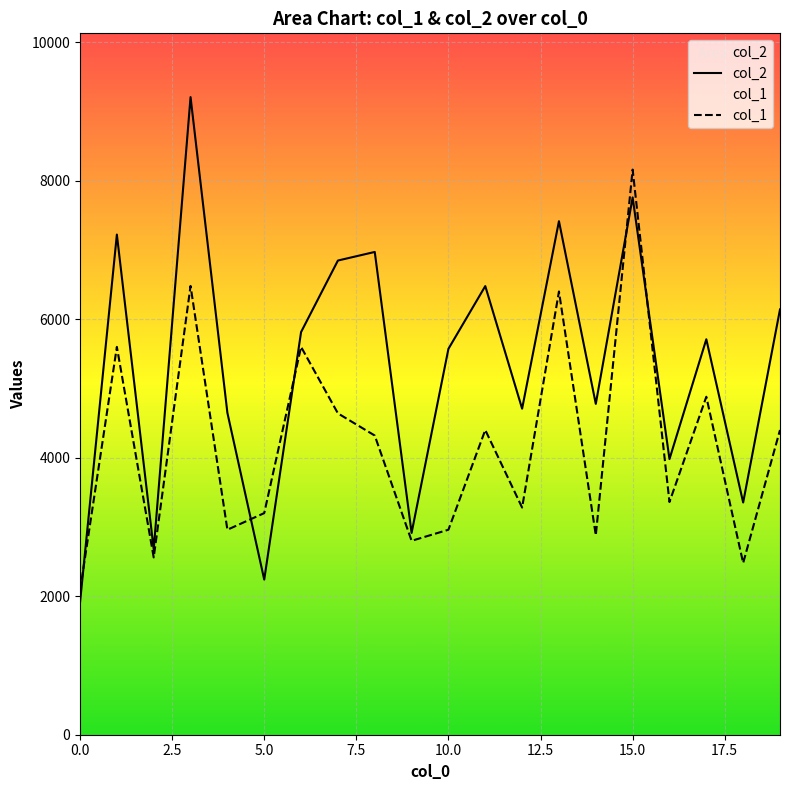

How many intersections are there between col_2 and col_1?

5